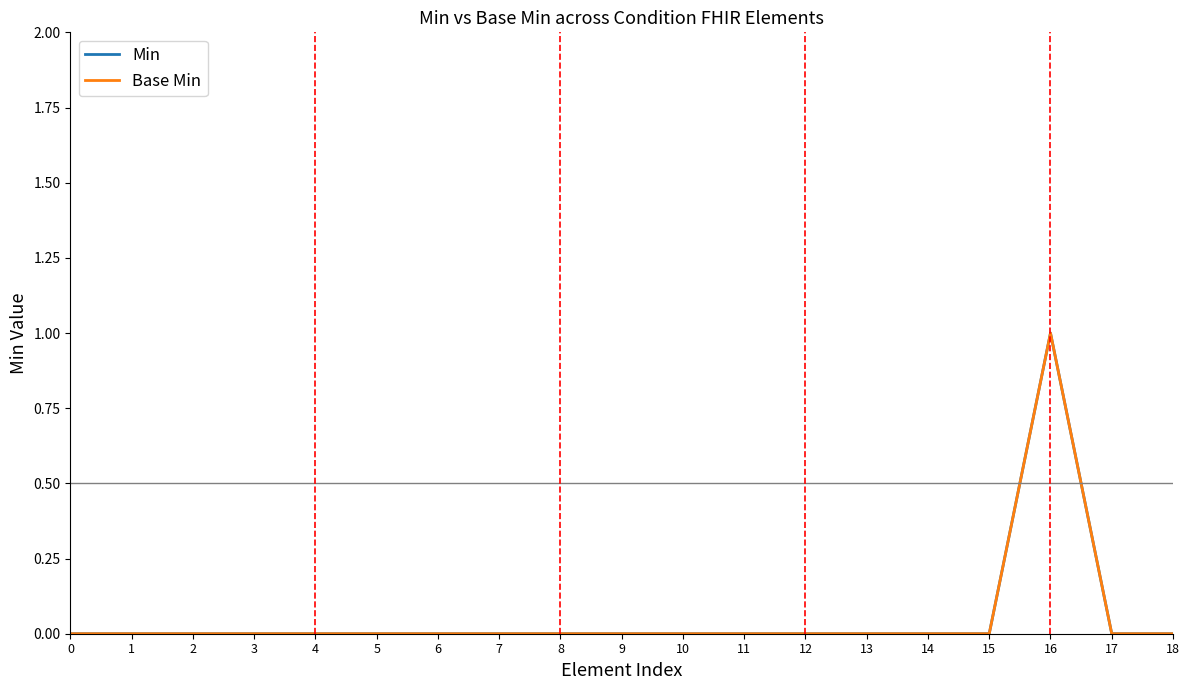

Is the value of Base Min at 4 greater than the value of Min at 0?

No